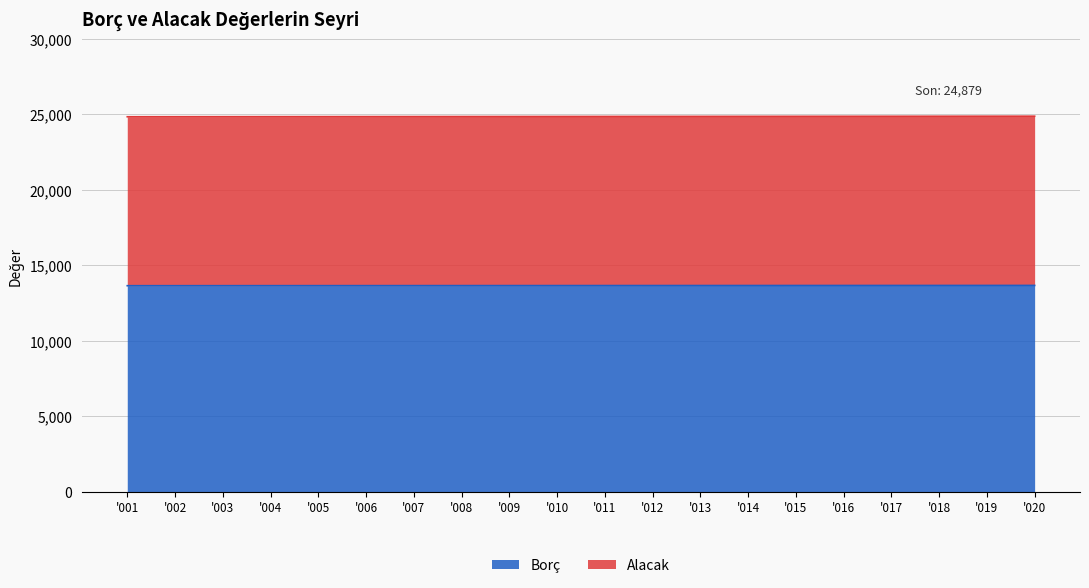

The value of Borç at '008 is 18556. True or false?

False